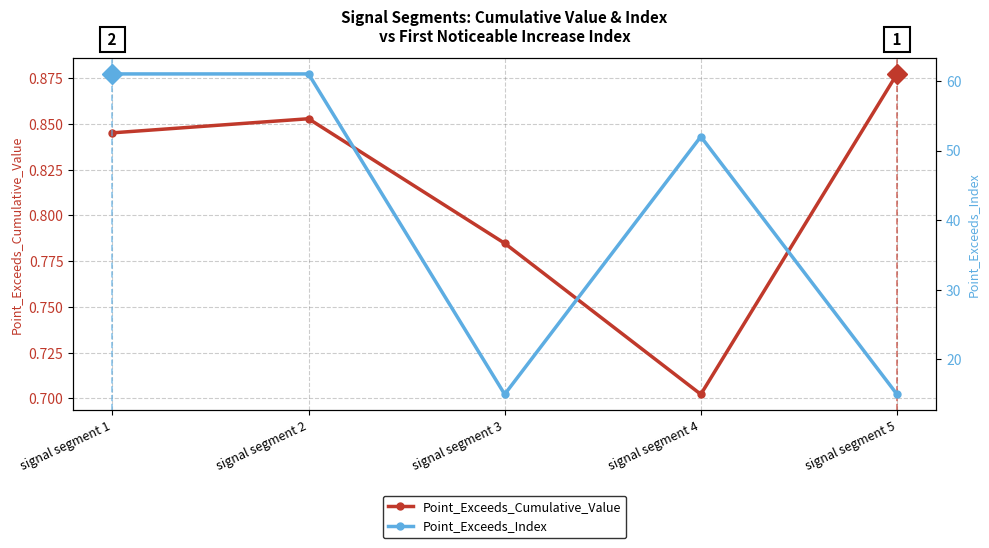

What value does the Point_Exceeds_Index series have at signal segment 2?

61.0